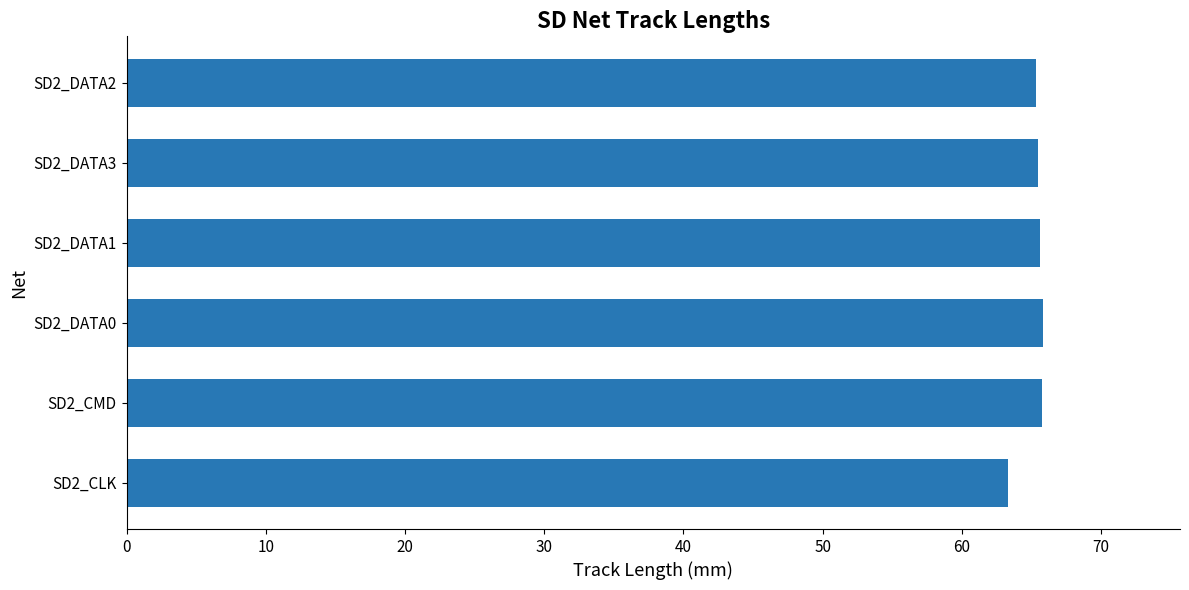

Is it true that the value at SD2_DATA0 is 65.8?

True